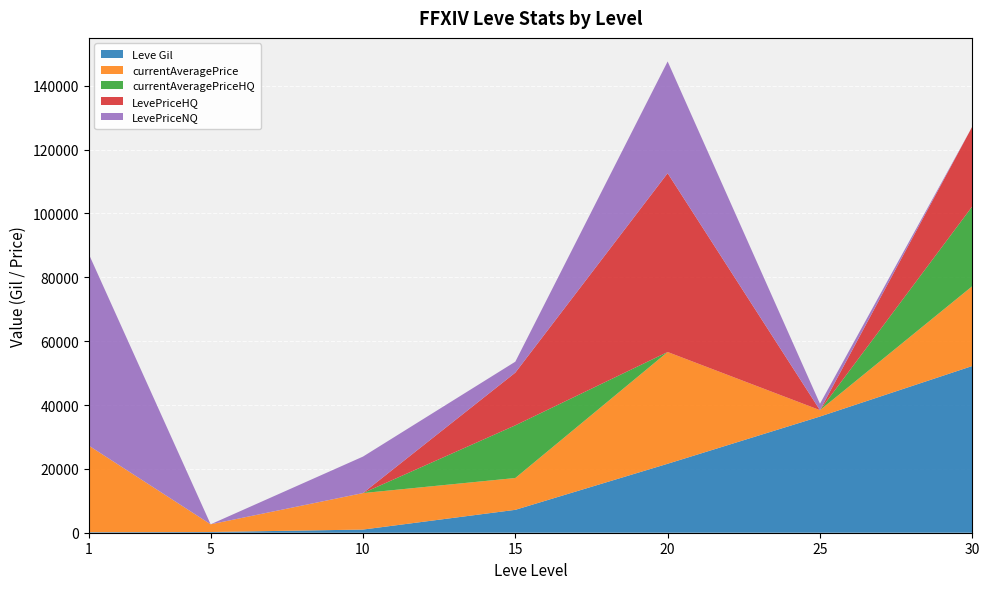

What is the highest value of the Leve Gil series?

52220